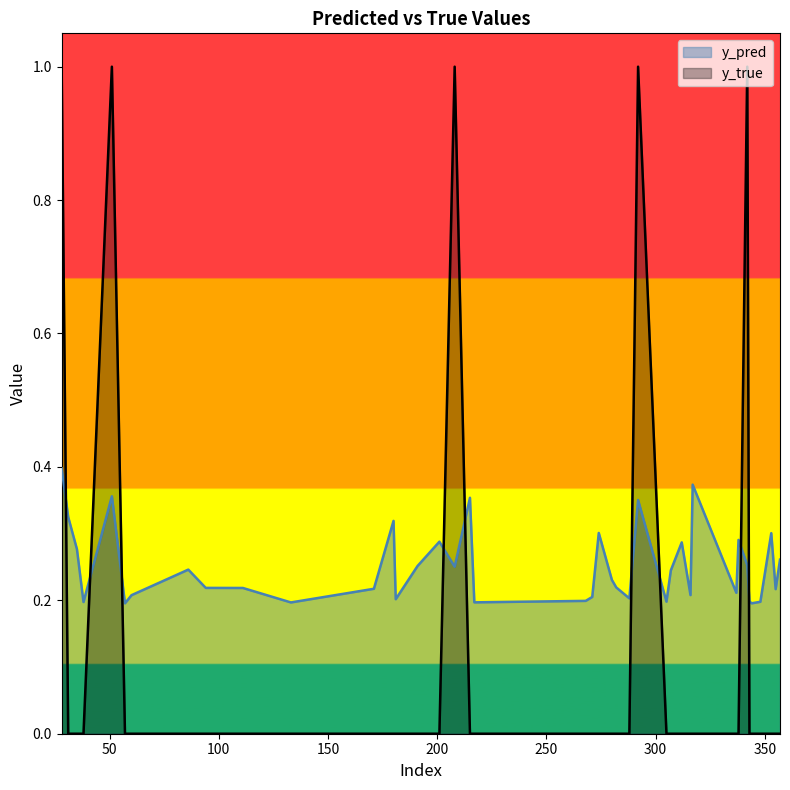

Which series has the largest total across all categories?

y_pred